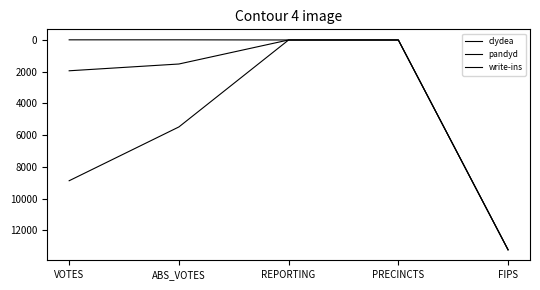

Is this an area chart (filled region under the line)?

No